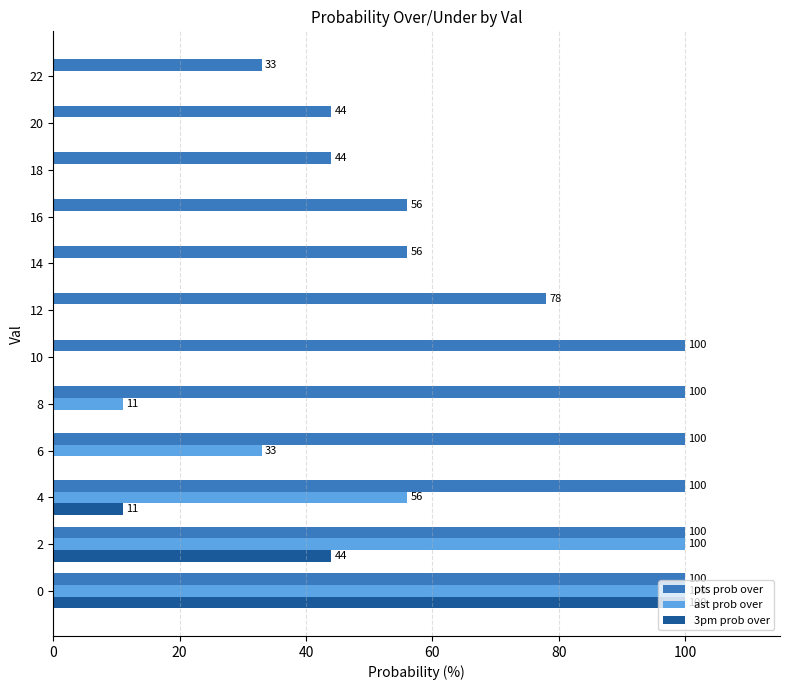

What is the sum of all pts prob over values?

911